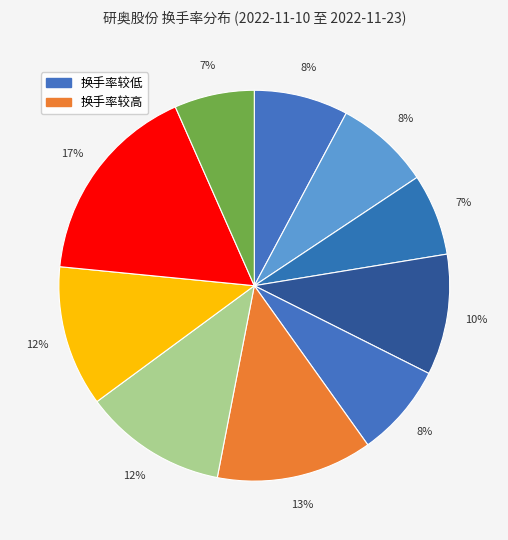

How many segments does this pie chart have?

10